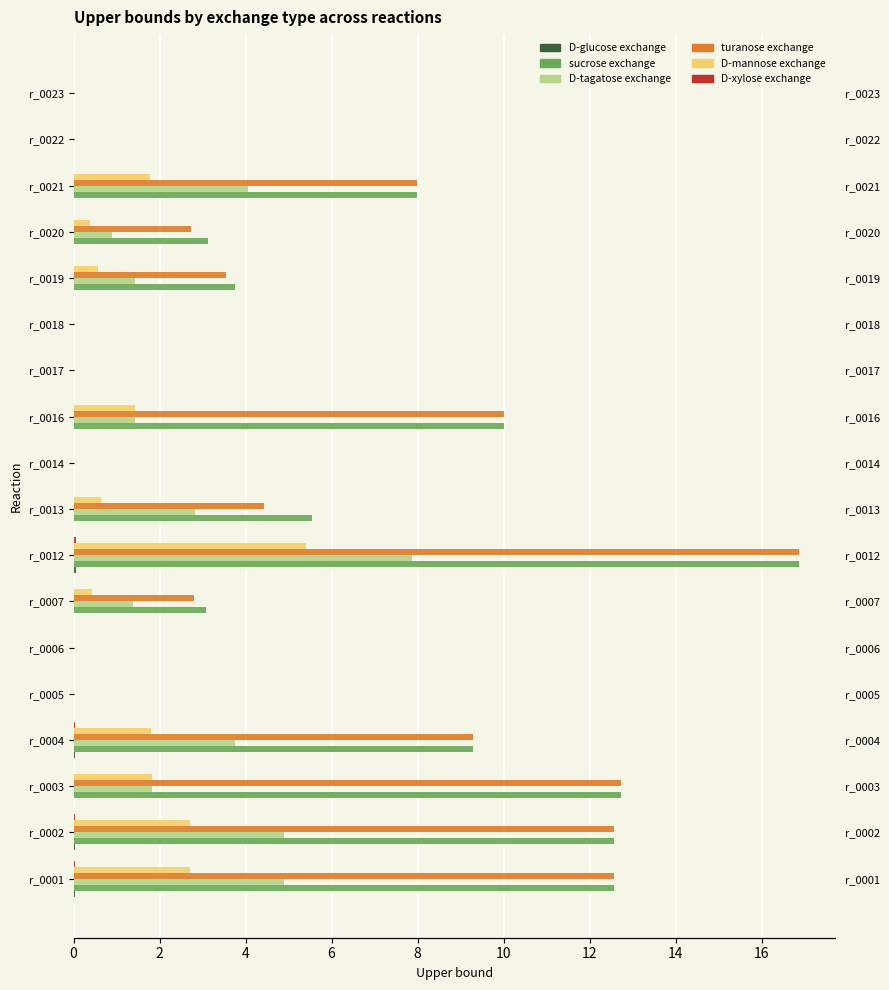

Reading left to right, transcribe all the data shown in this chart.

D-glucose exchange: 0.0	0.0	0.0	0.0	0.0	0.0	0.0	0.1	0.0	0.0	0.0	0.0	0.0	0.0	0.0	0.0	0.0	0.0
sucrose exchange: 12.6	12.6	12.7	9.3	0.0	0.0	3.1	16.9	5.6	0.0	10.0	0.0	0.0	3.7	3.1	8.0	0.0	0.0
D-tagatose exchange: 4.9	4.9	1.8	3.7	0.0	0.0	1.4	7.9	2.8	0.0	1.4	0.0	0.0	1.4	0.9	4.1	0.0	0.0
turanose exchange: 12.6	12.6	12.7	9.3	0.0	0.0	2.8	16.9	4.4	0.0	10.0	0.0	0.0	3.5	2.7	8.0	0.0	0.0
D-mannose exchange: 2.7	2.7	1.8	1.8	0.0	0.0	0.4	5.4	0.6	0.0	1.4	0.0	0.0	0.6	0.4	1.8	0.0	0.0
D-xylose exchange: 0.0	0.0	0.0	0.0	0.0	0.0	0.0	0.1	0.0	0.0	0.0	0.0	0.0	0.0	0.0	0.0	0.0	0.0